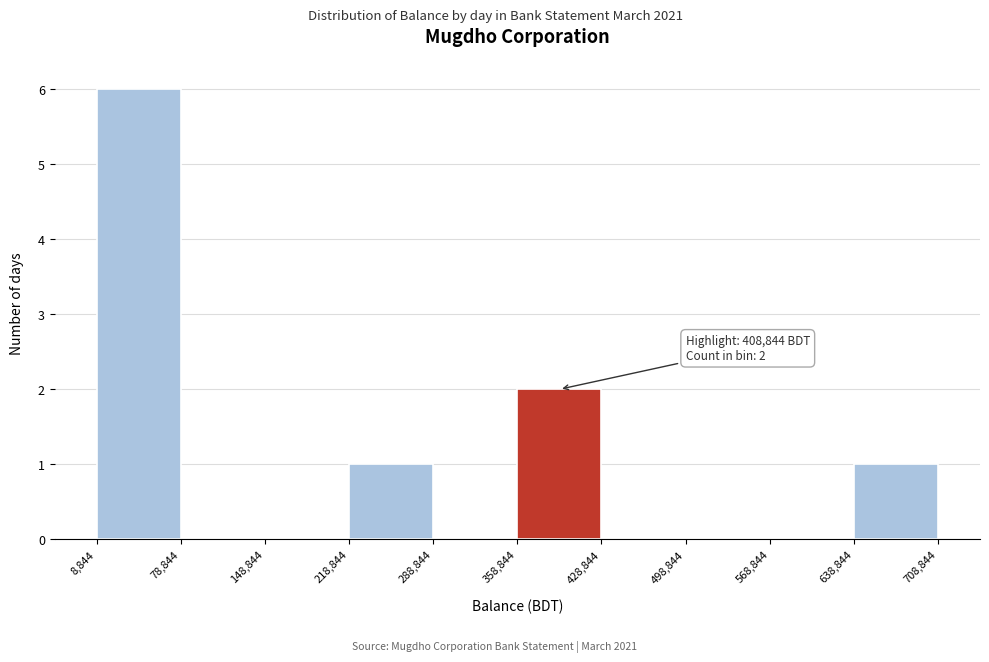

Which range on the x-axis has the tallest bar?

8,844 to 78,844